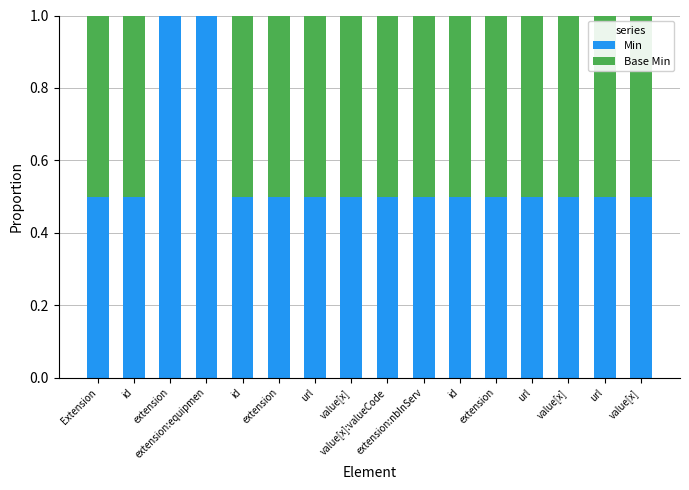

Count the number of data series in this chart.

2